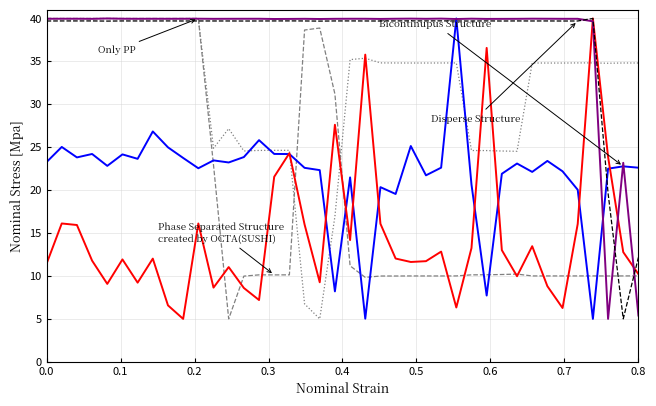

What is the maximum value shown in the chart?

40.0